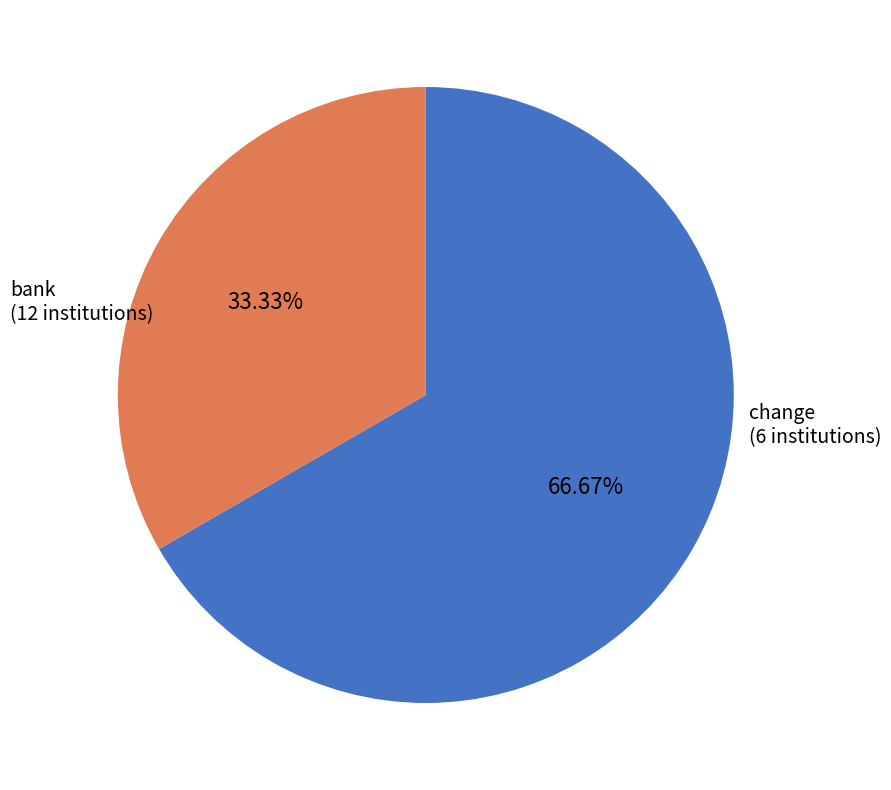

Is there any slice that represents more than half of the pie?

Yes